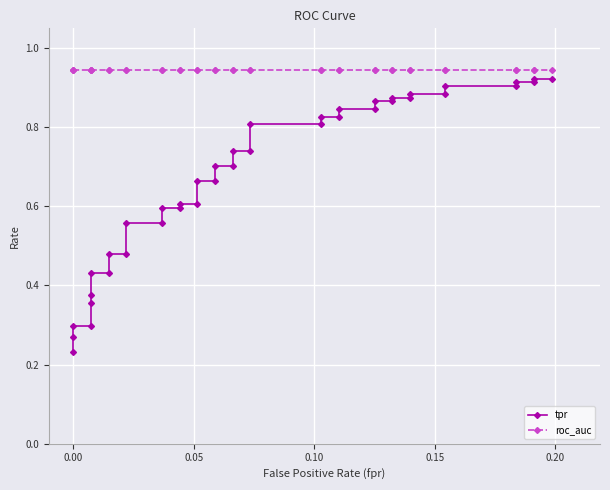

Count the tpr values in the range 0 to 1.

40